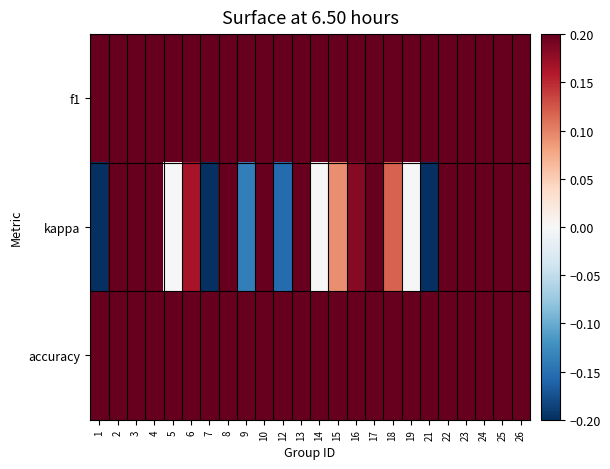

How many series are shown in this chart?

3